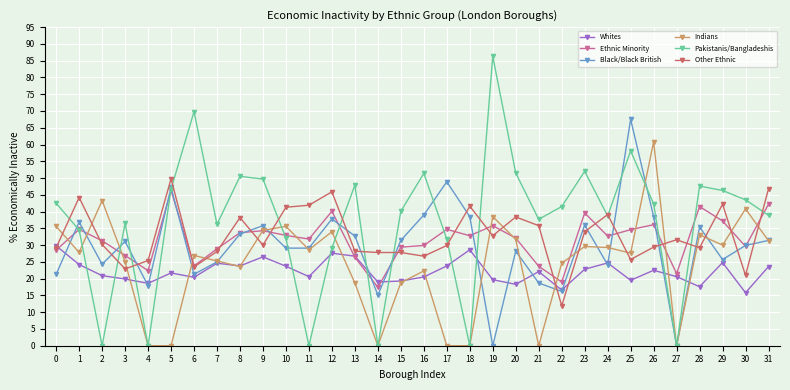

At which category does the chart reach its peak across all series?

19